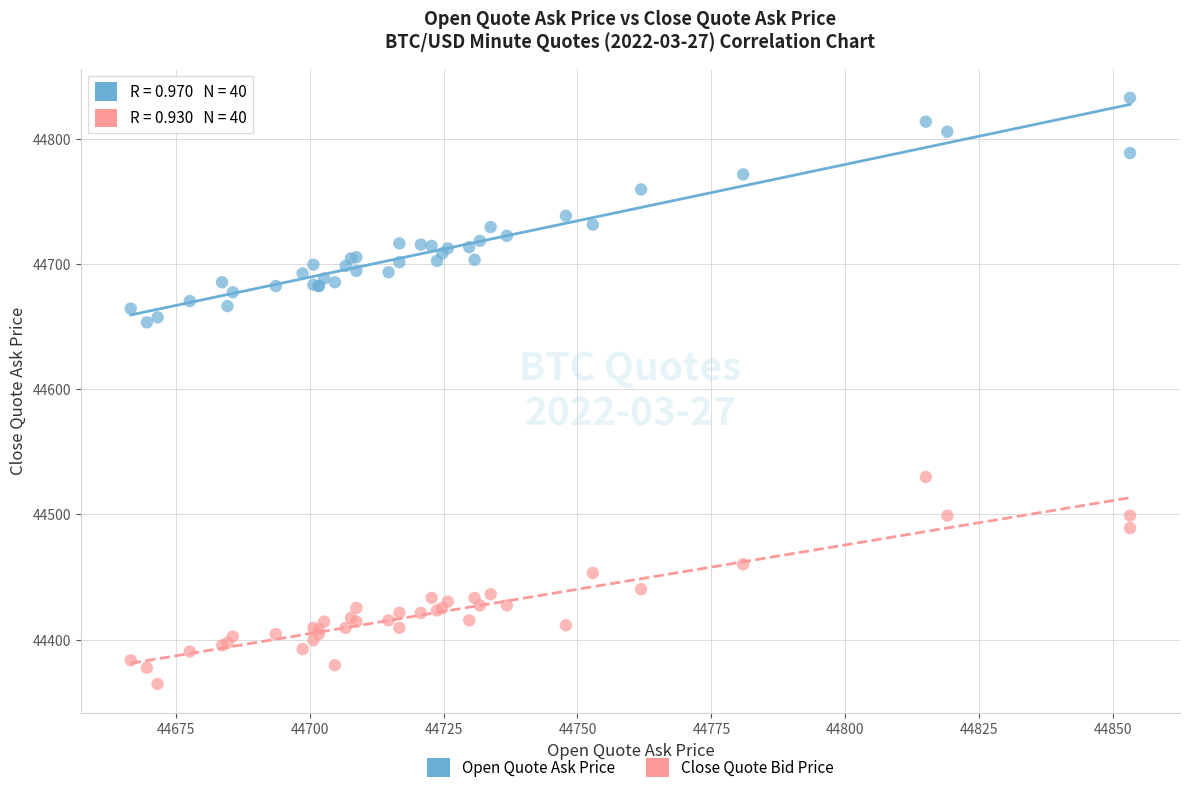

What are all the series names shown in the legend?

Open Quote Ask Price, Close Quote Bid Price